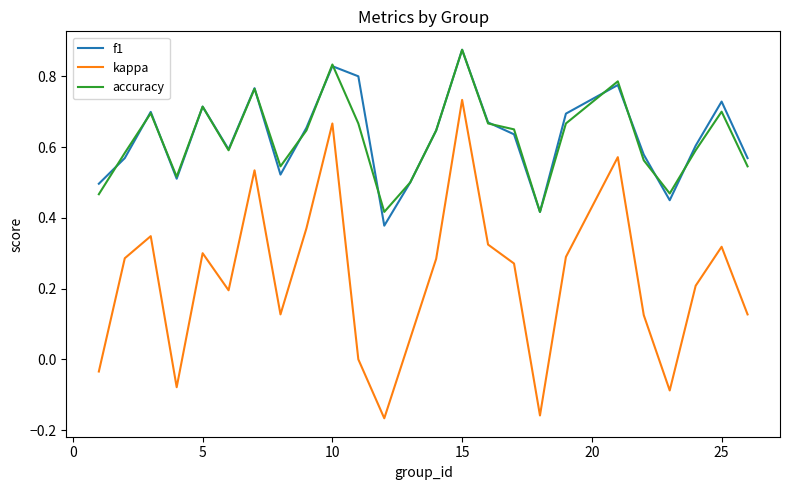

What is the sum of all accuracy values?

15.5